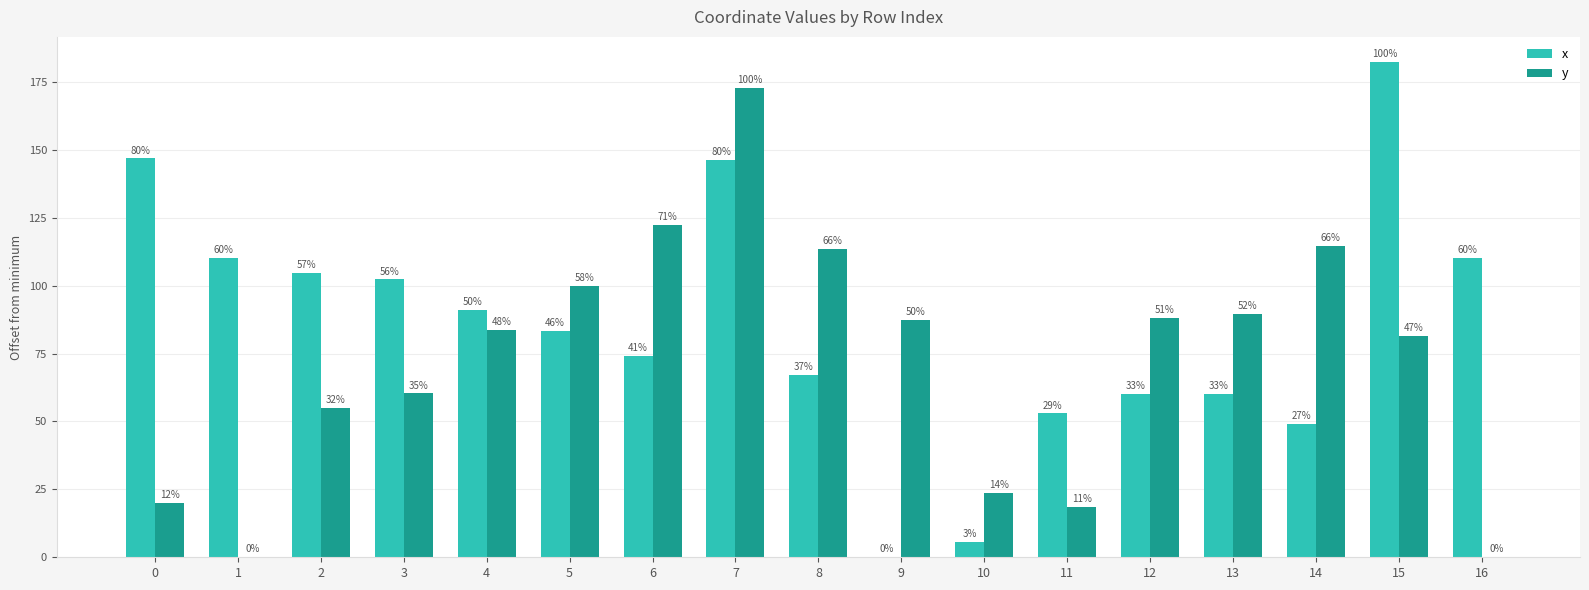

What are all the series names shown in the legend?

x, y